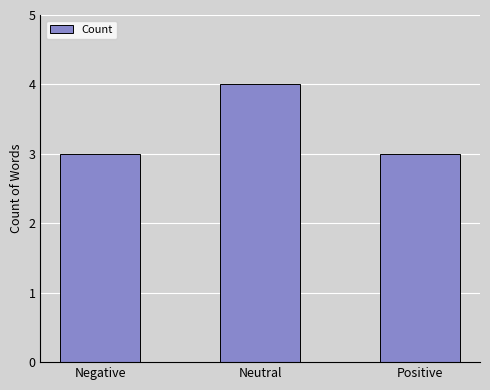

What is the label of the 1st bar from the right?

Positive